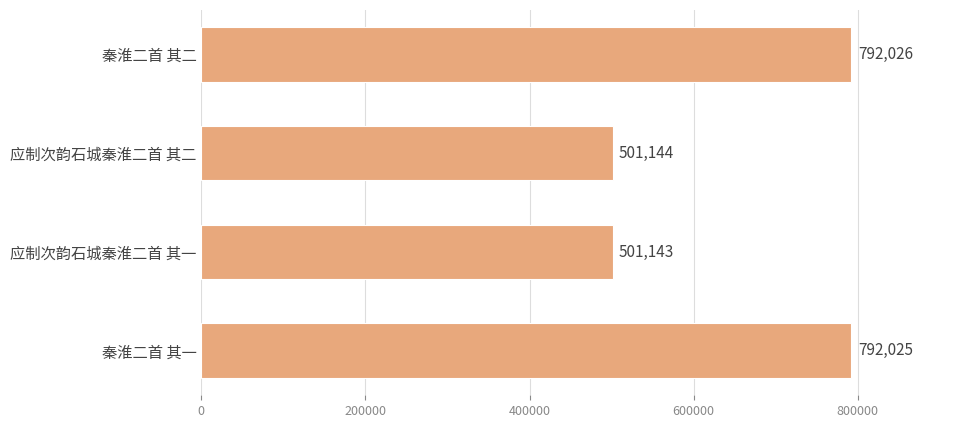

What is the greatest value displayed?

792026